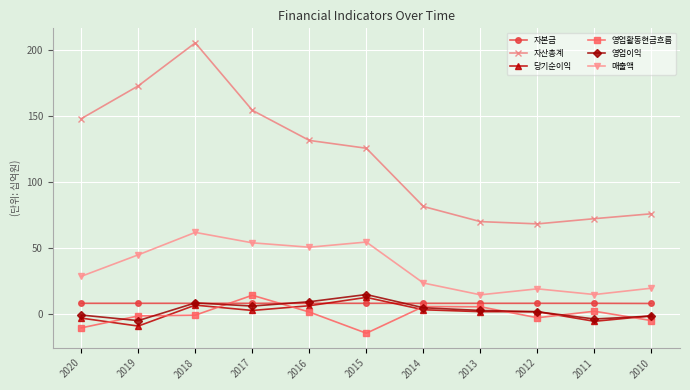

What is the total value across all series at 2011?

89.9